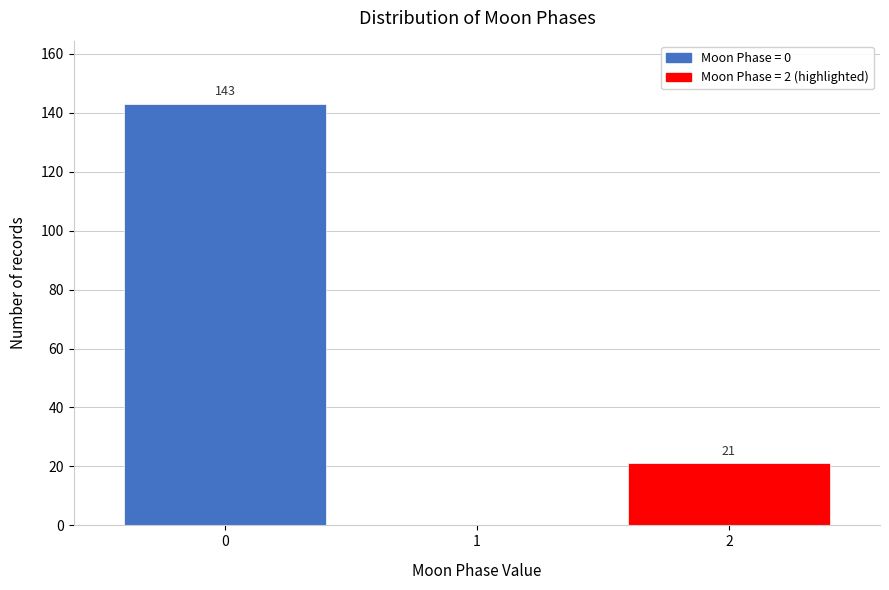

Reading left to right, extract all data points from this chart.

0=143	1=0	2=21